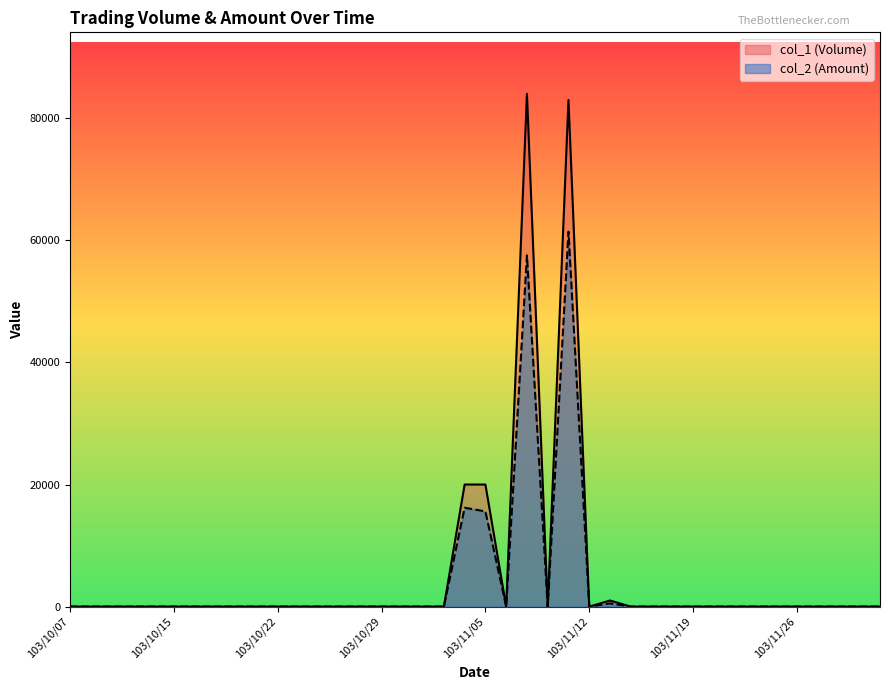

Which series has the widest spread of values?

col_1 (Volume)